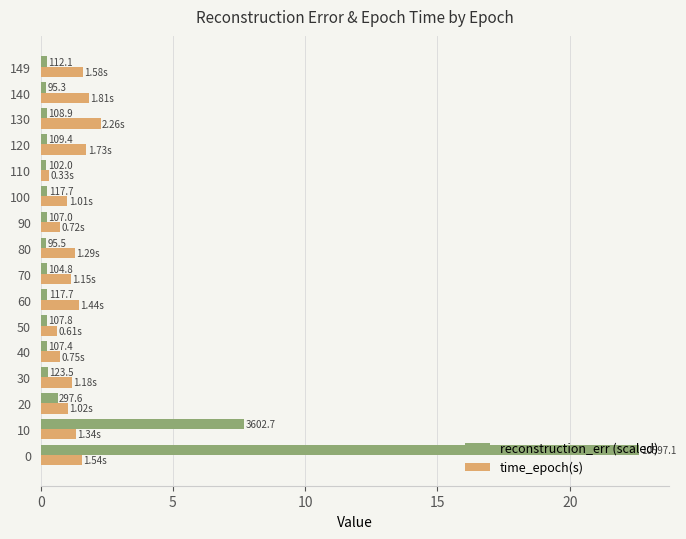

What are all the series names shown in the legend?

reconstruction_err (scaled), time_epoch(s)